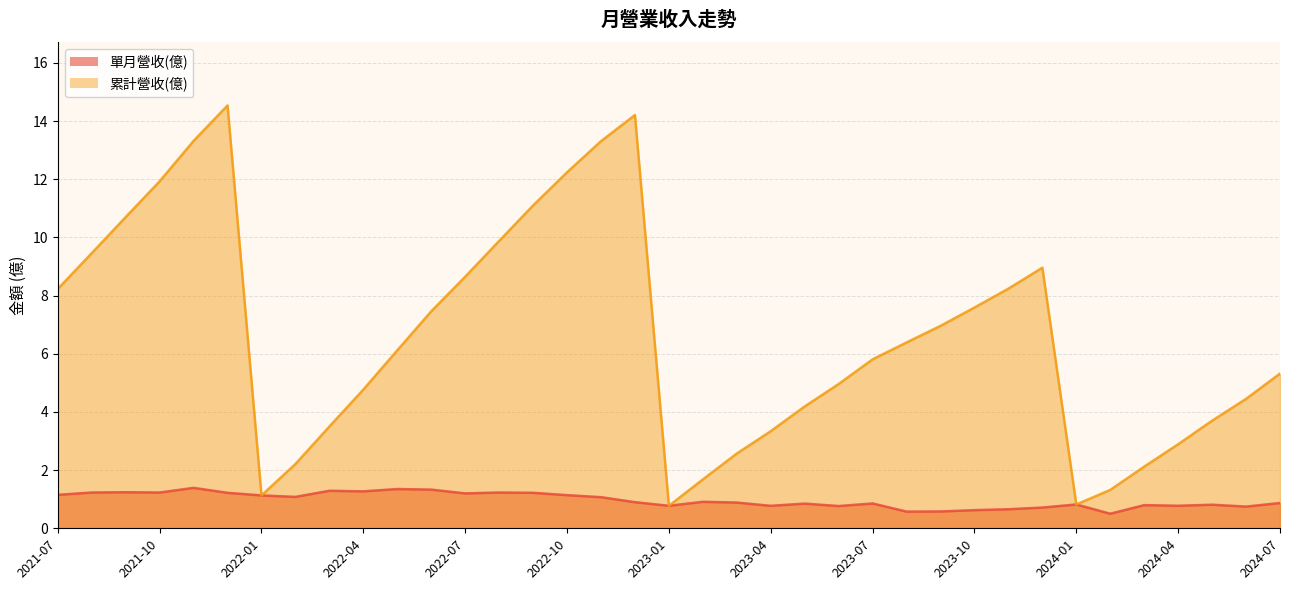

Which series changed the most between 2024-01 and 2023-06?

累計營收(億)